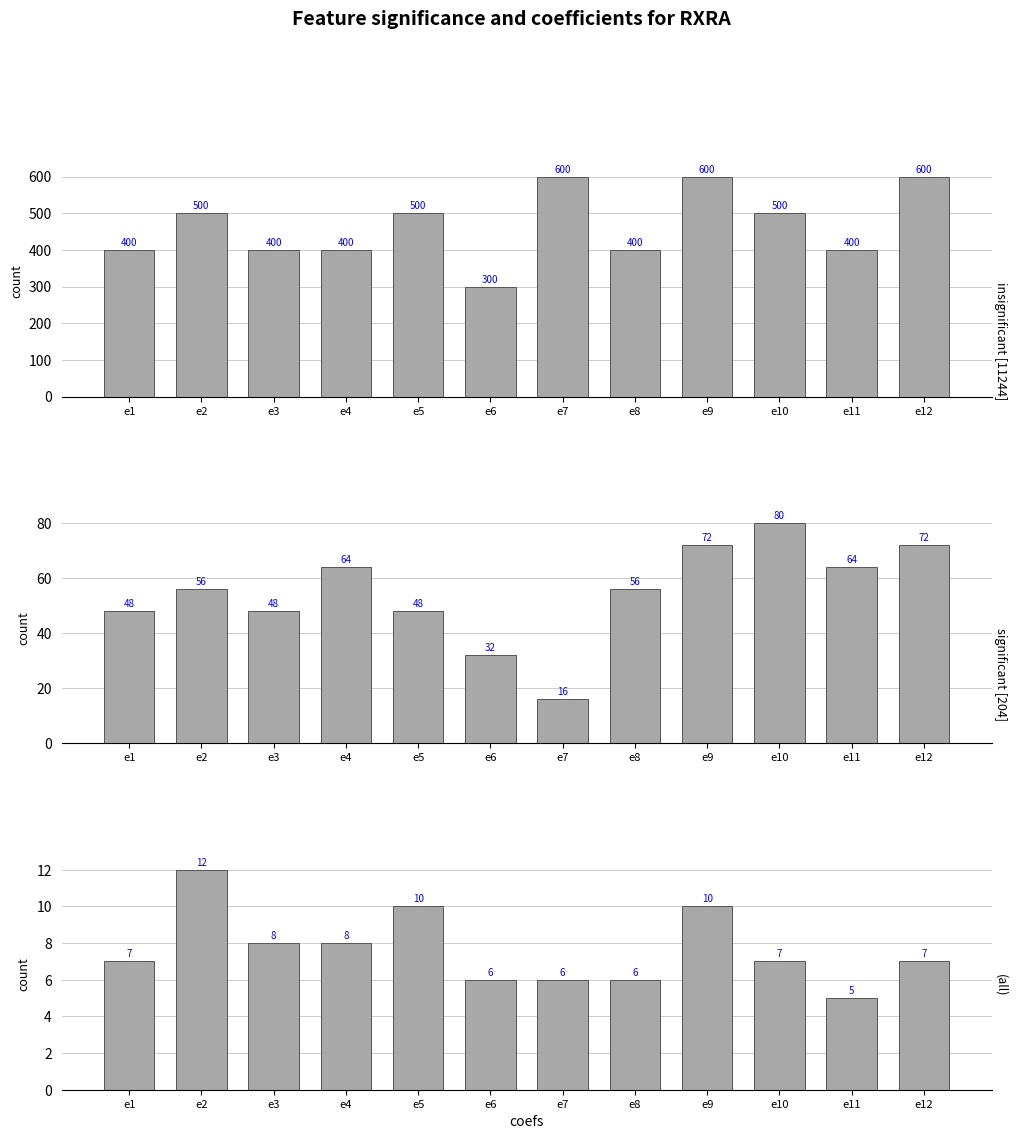

What is the sum of the values at e1 and e9?

17